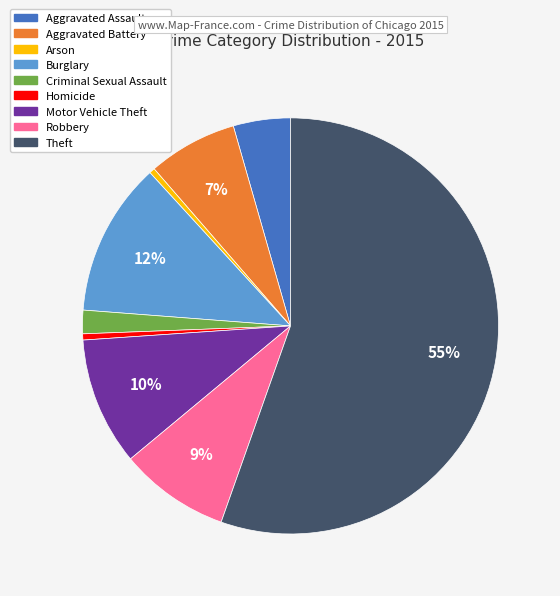

Which has a higher value, Robbery or Homicide?

Robbery